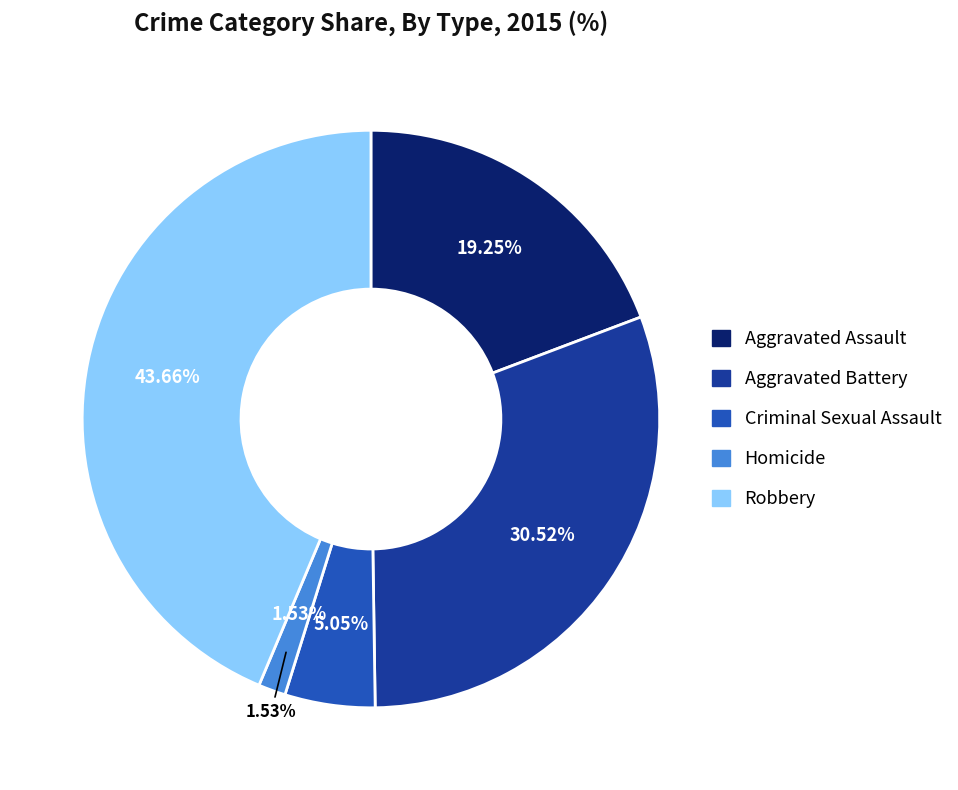

To the nearest percent, what is the difference between the Robbery and Criminal Sexual Assault slice percentages?

39%